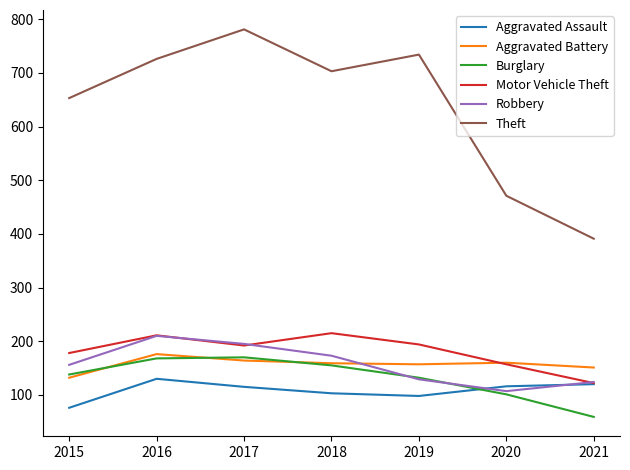

Is it true that Aggravated Battery equals 253 at 2016?

False